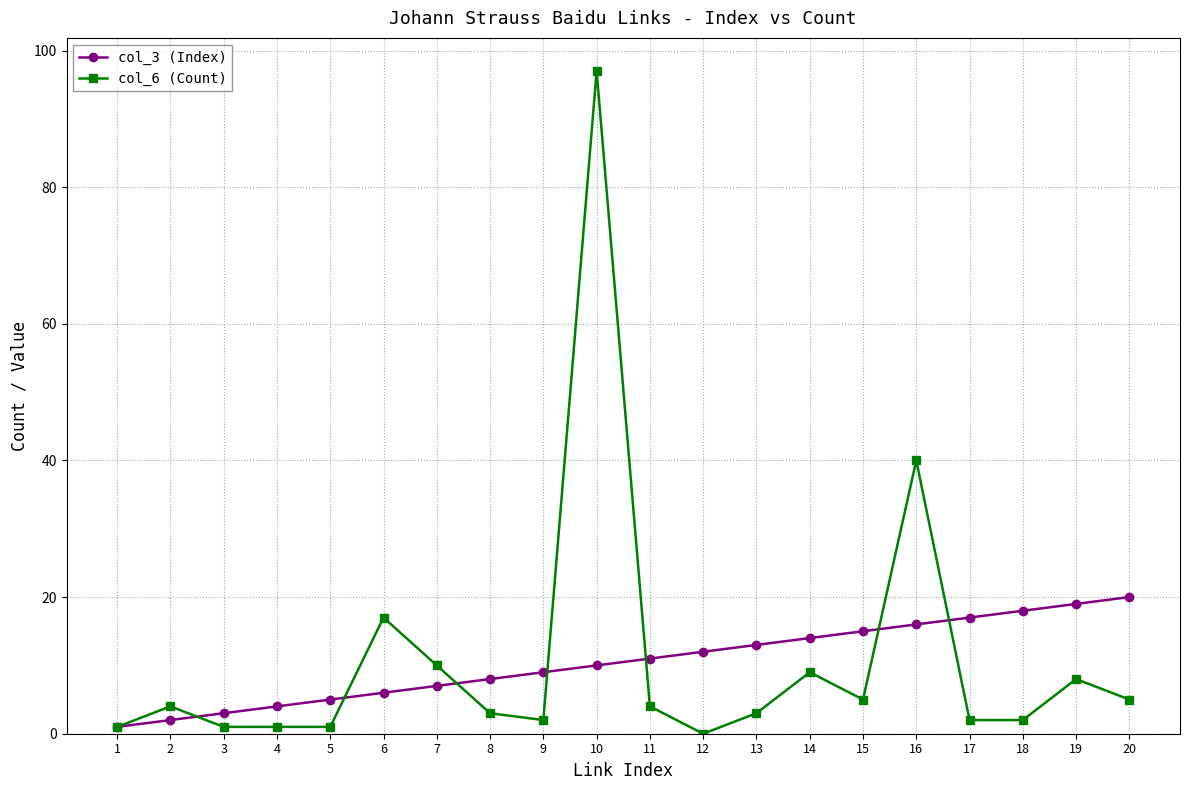

Which series has the largest range (max minus min)?

col_6 (Count)